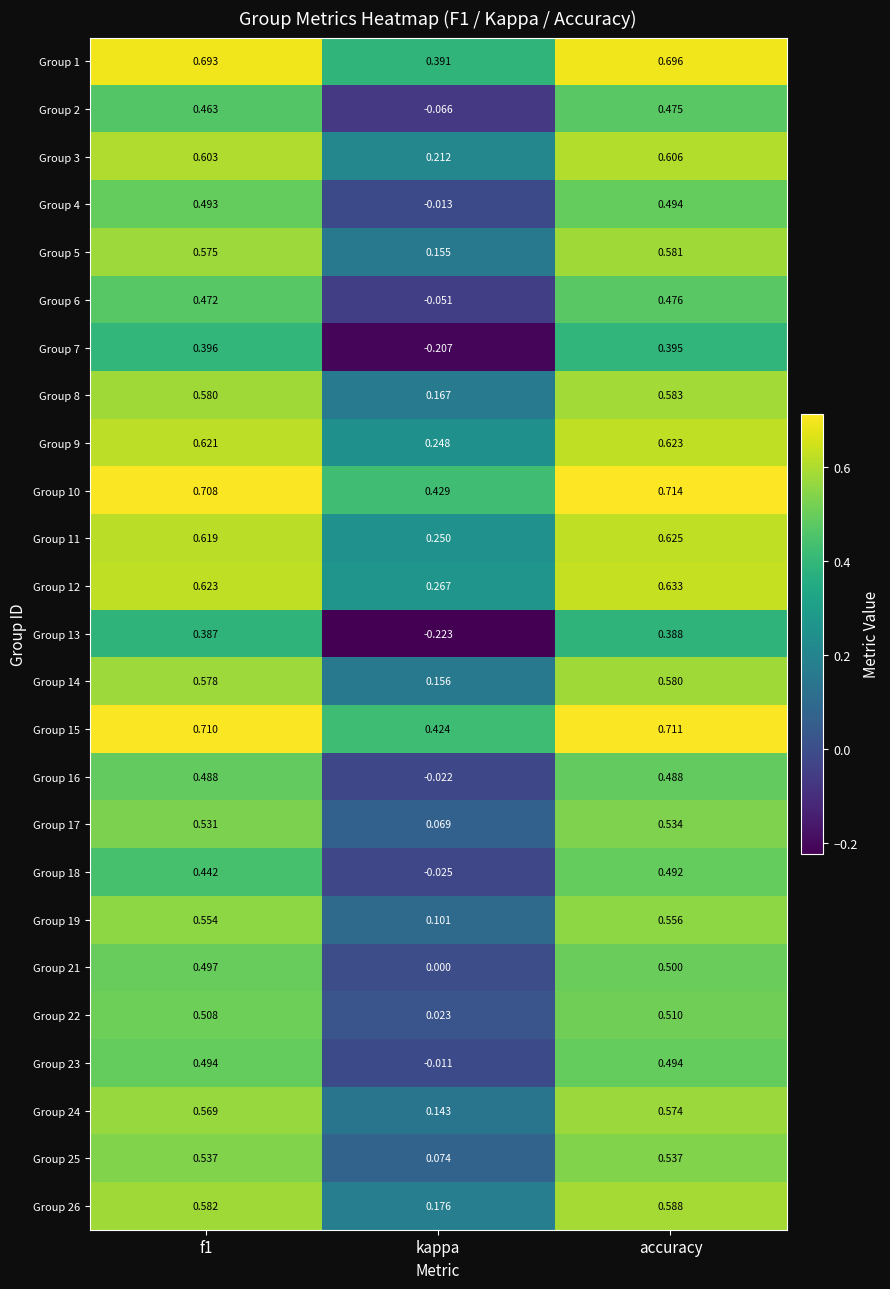

Which label corresponds to the smallest value in the chart?

kappa